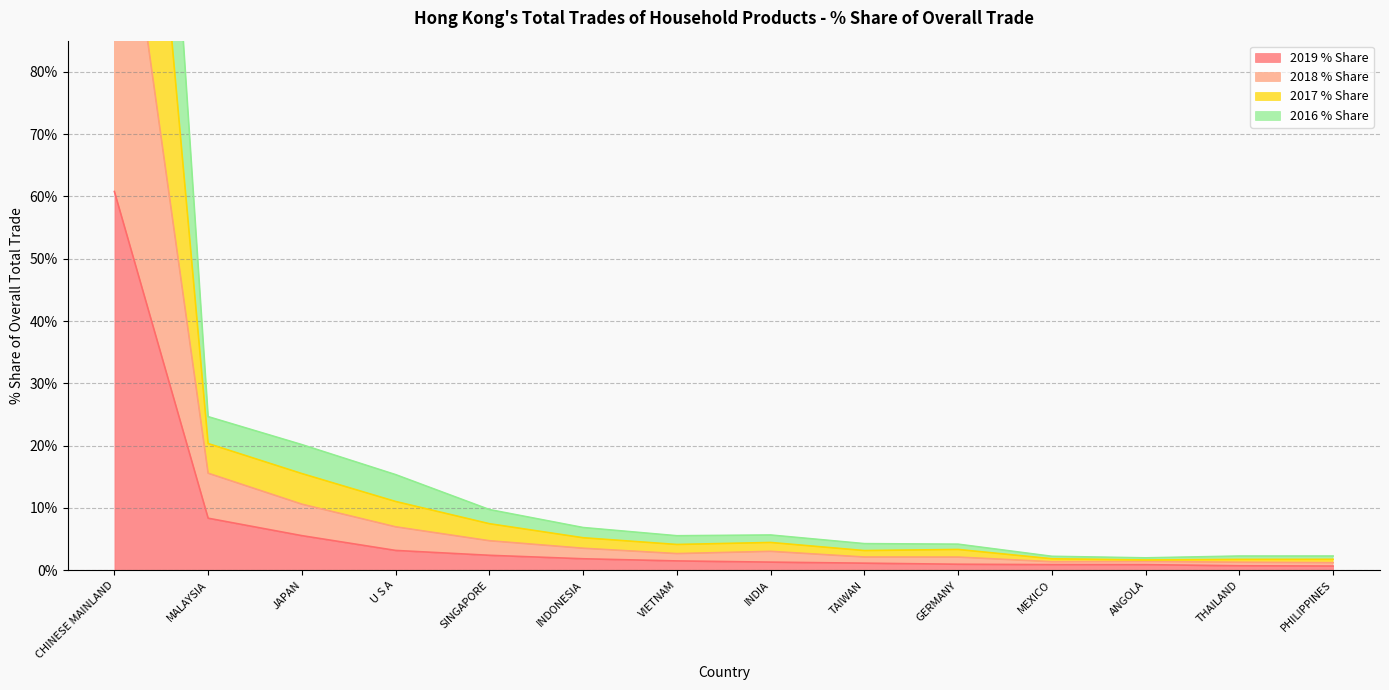

True or false: 2017 % Share and 2016 % Share intersect in this chart.

False